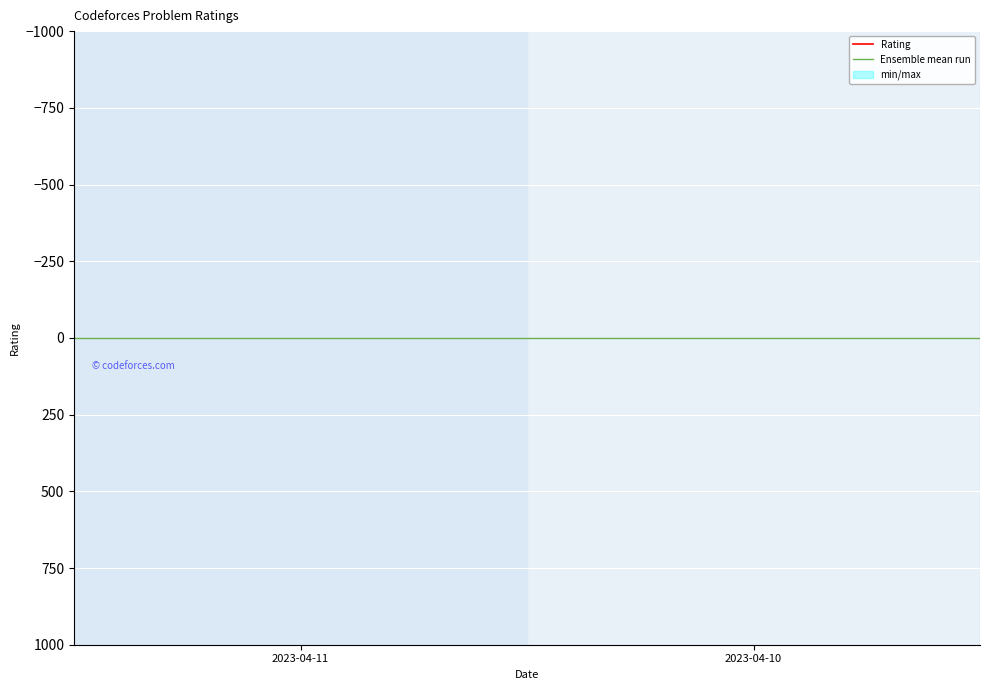

The value of Rating at 2023-04-10 is 386. True or false?

False